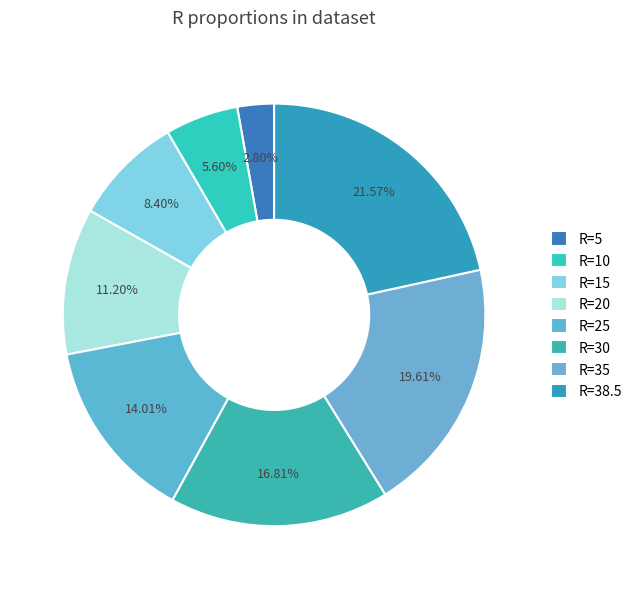

Count the number of slices in the pie.

8